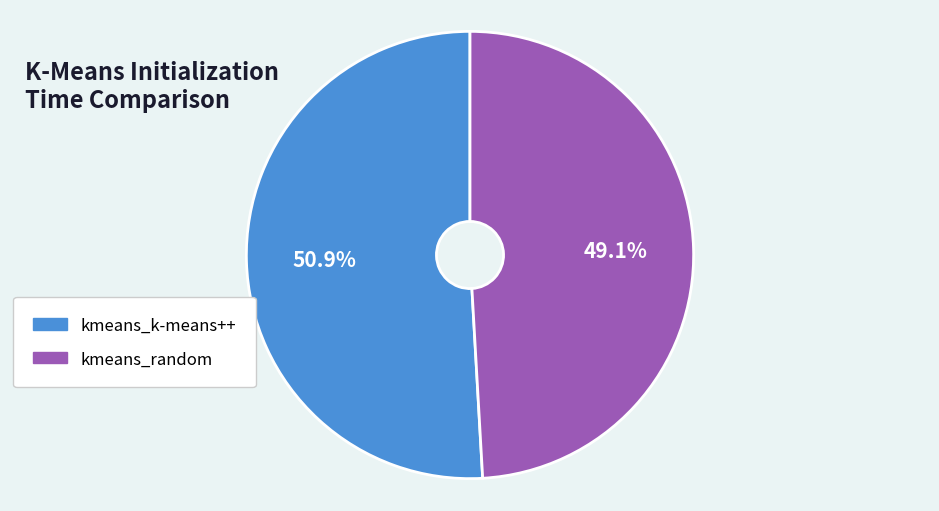

Between kmeans_random and kmeans_k-means++, which is larger?

kmeans_k-means++